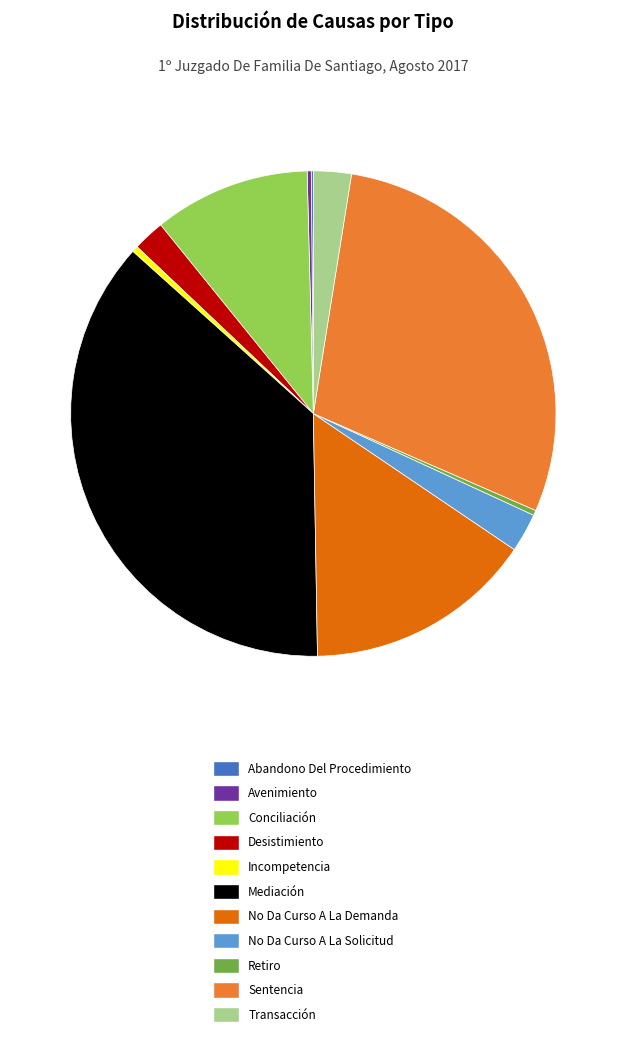

Do Conciliación and Transacción together represent more than half of the pie?

No